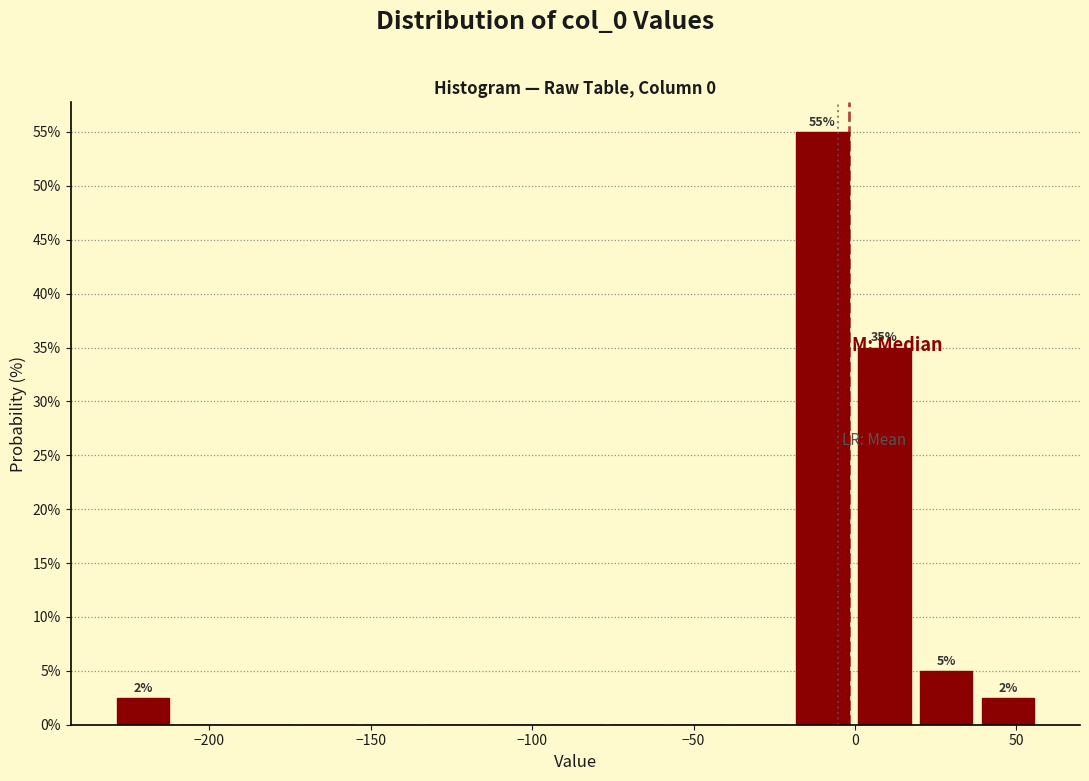

Read against the x-axis, roughly where is the centre of the tallest bar?

-10